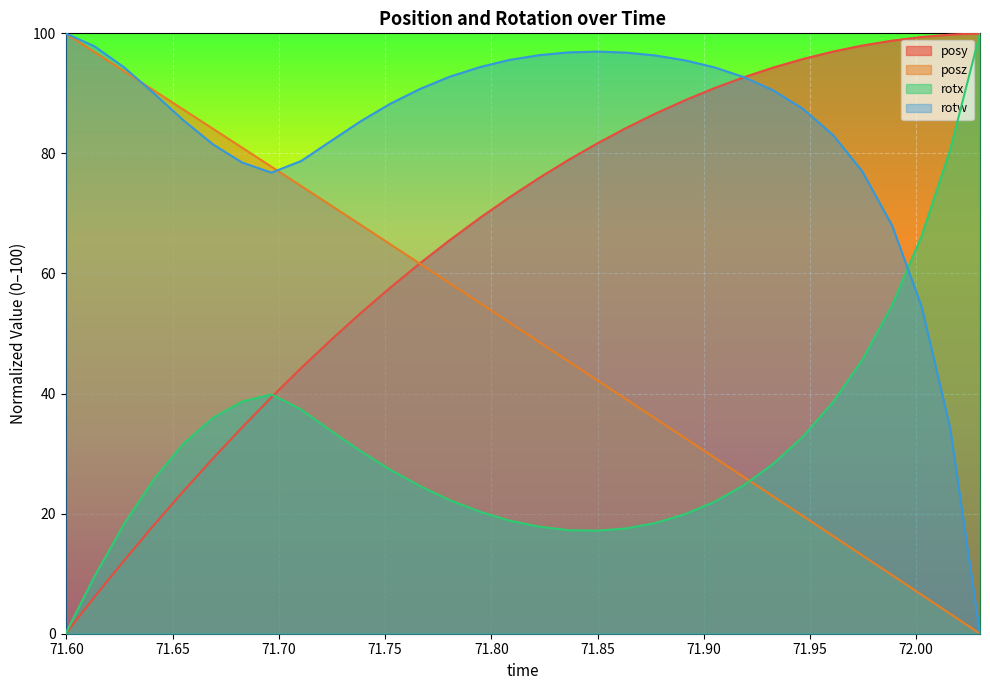

Where do posy and rotw first cross each other?

71.91895 and 71.93274